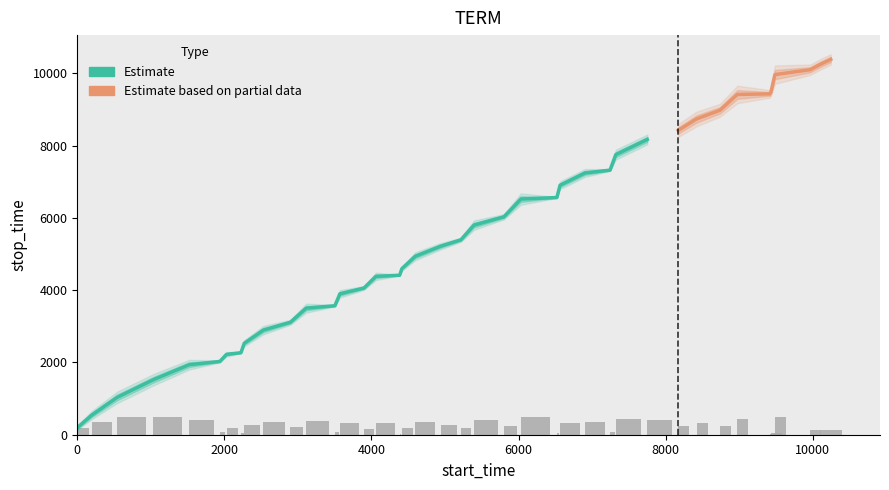

What is the value of the stop_time bar at the 36th from the left?

9485.0